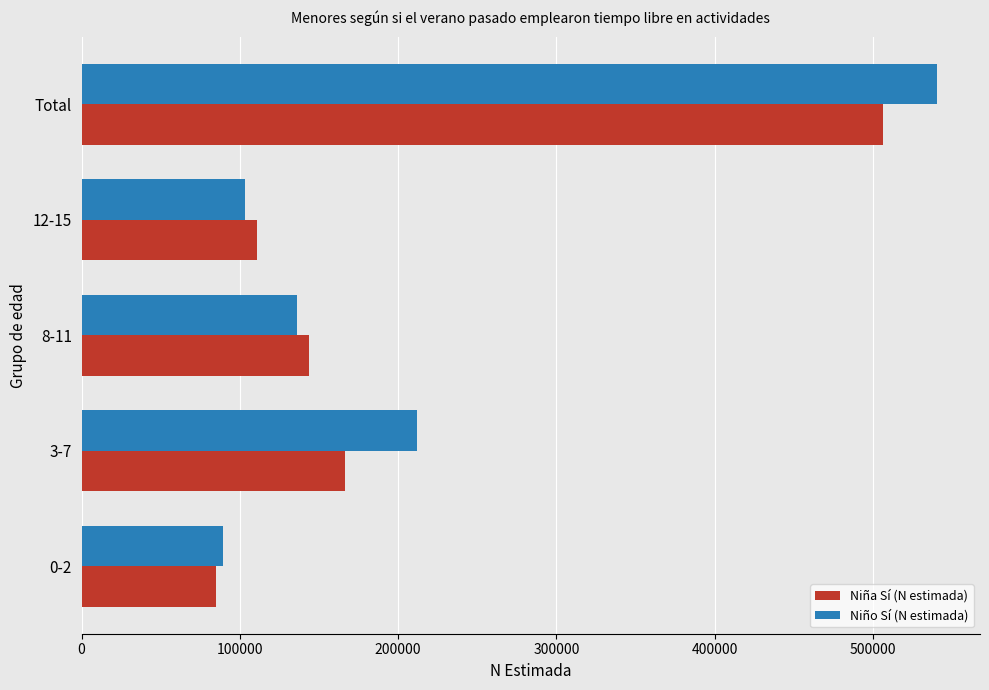

List the labels in order of Niña Sí (N estimada) value, largest first.

Total, 3-7, 8-11, 12-15, 0-2